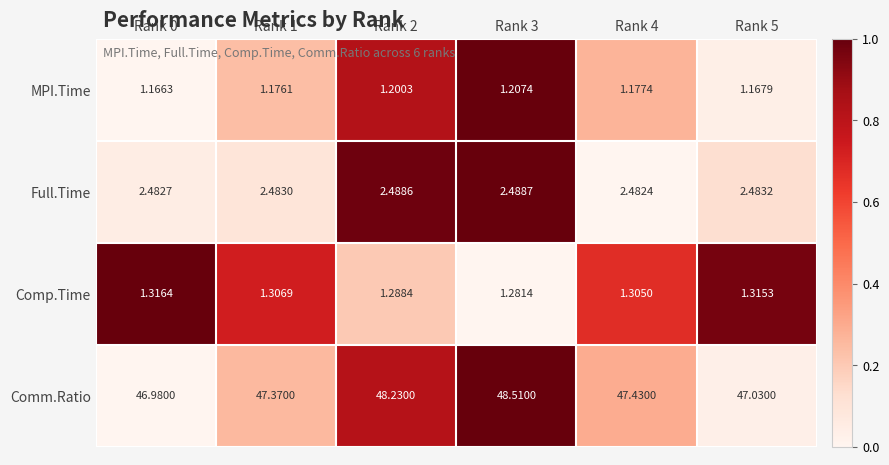

Between Rank 1 and Rank 2, which series saw the biggest shift?

Comm.Ratio